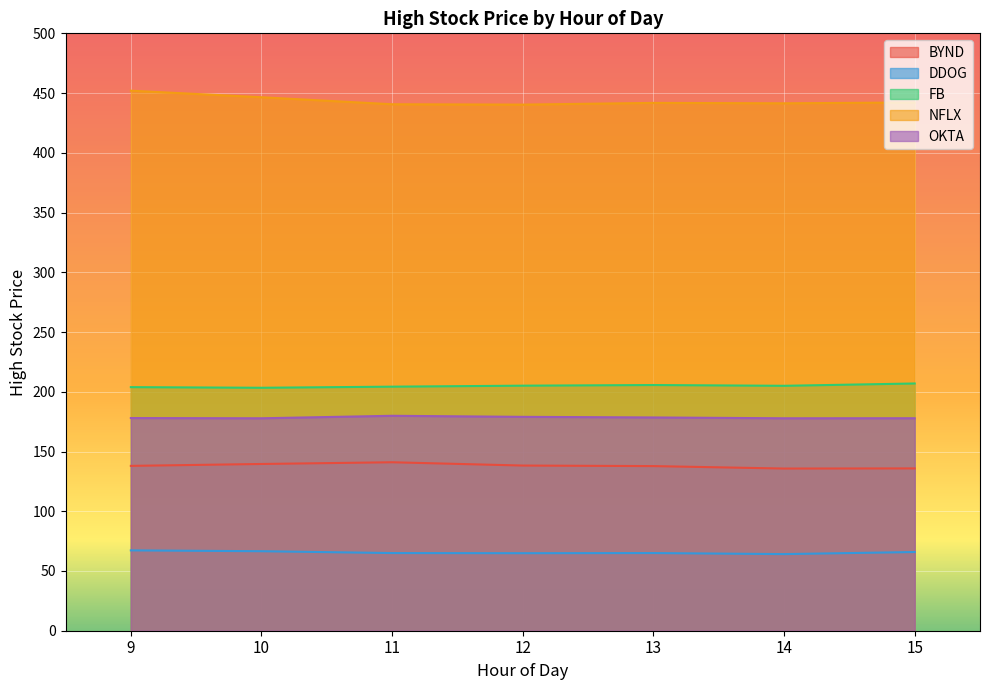

Which series has the largest range (max minus min)?

NFLX